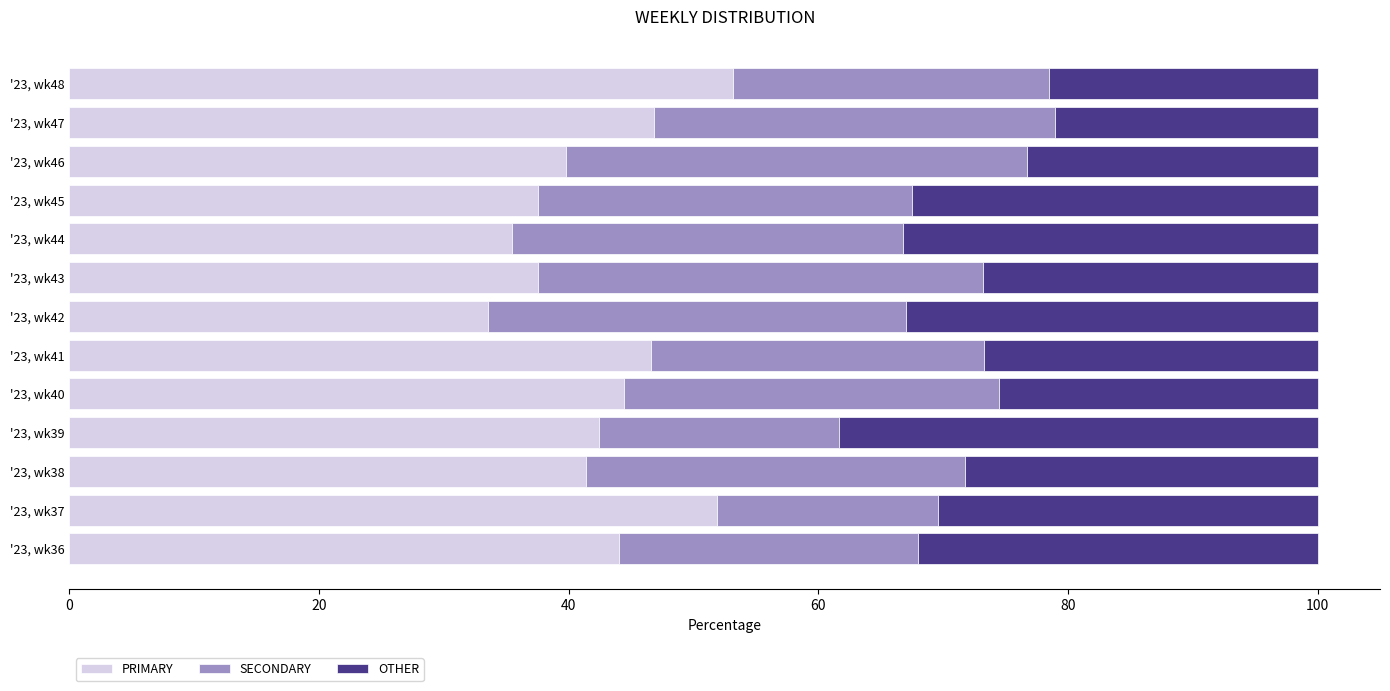

What is the total value across all series at '23, wk38?

100.0